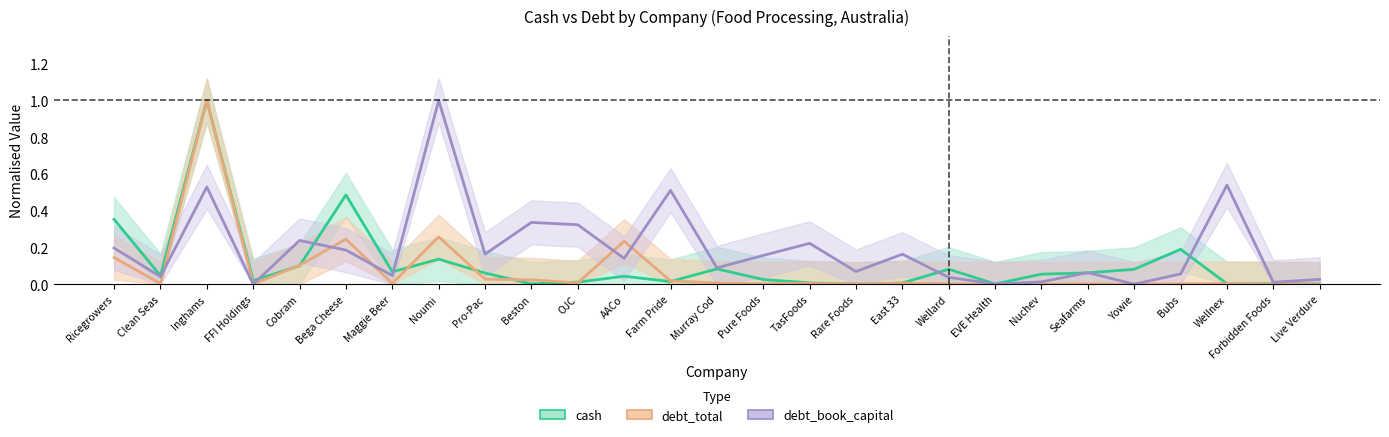

Which label corresponds to the largest value in the chart?

Inghams